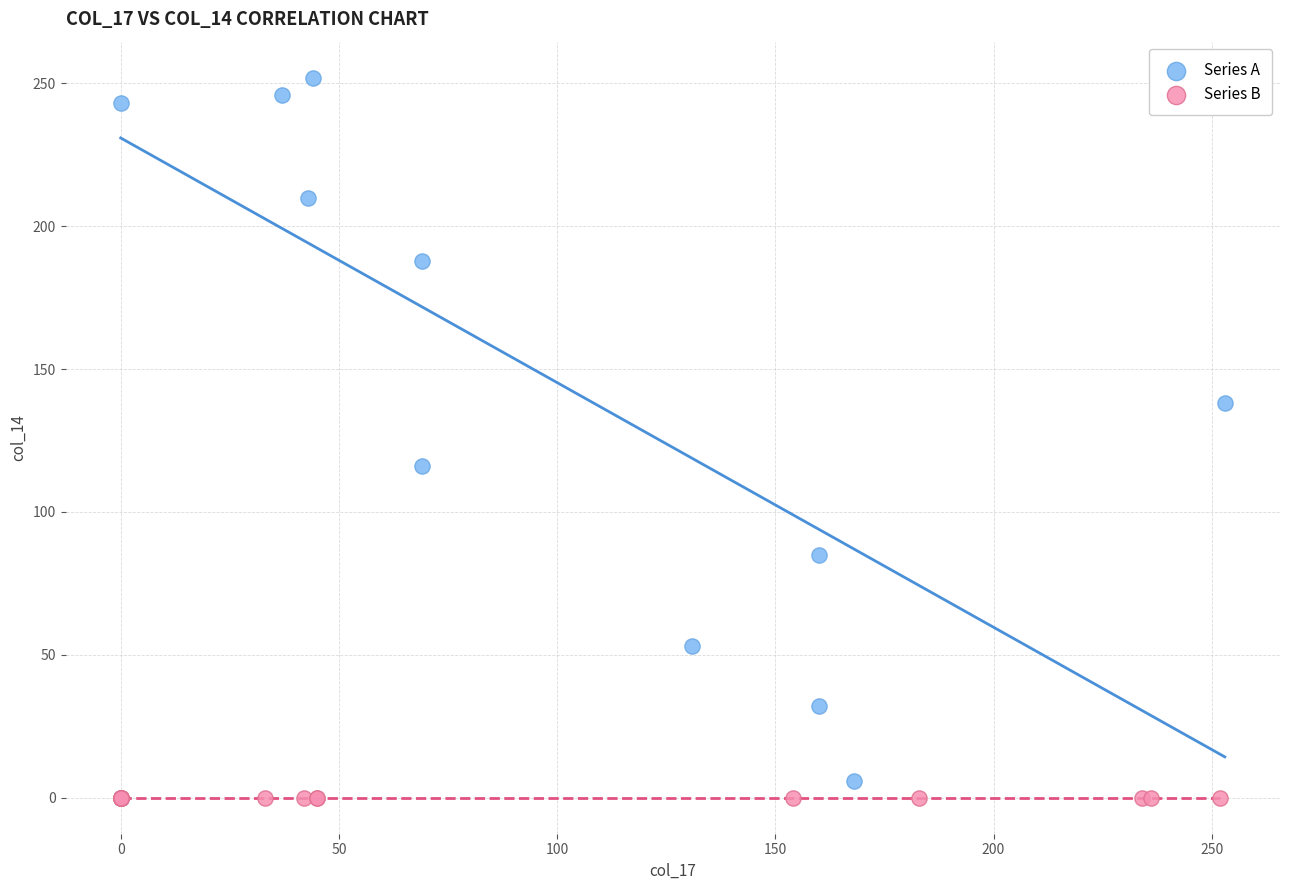

Which series contains the highest Y value?

Series A